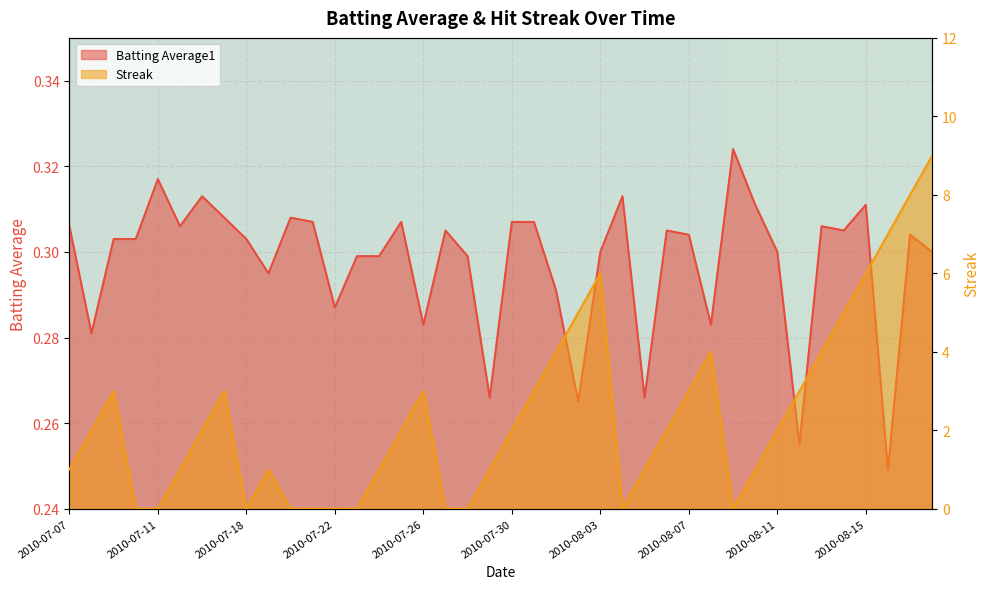

What is the label of the 6th point from the left?

2010-07-15